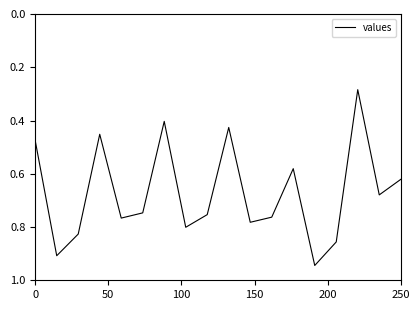

How many categories are shown in the chart?

18